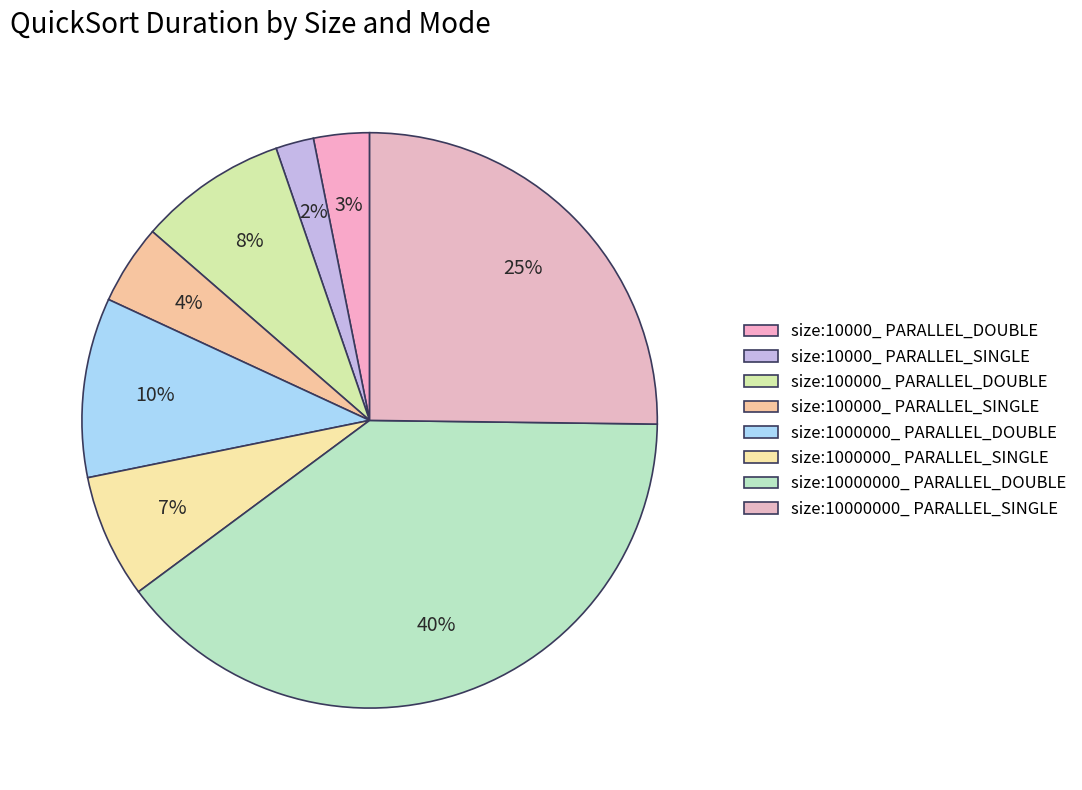

How many slices are in this pie chart?

8